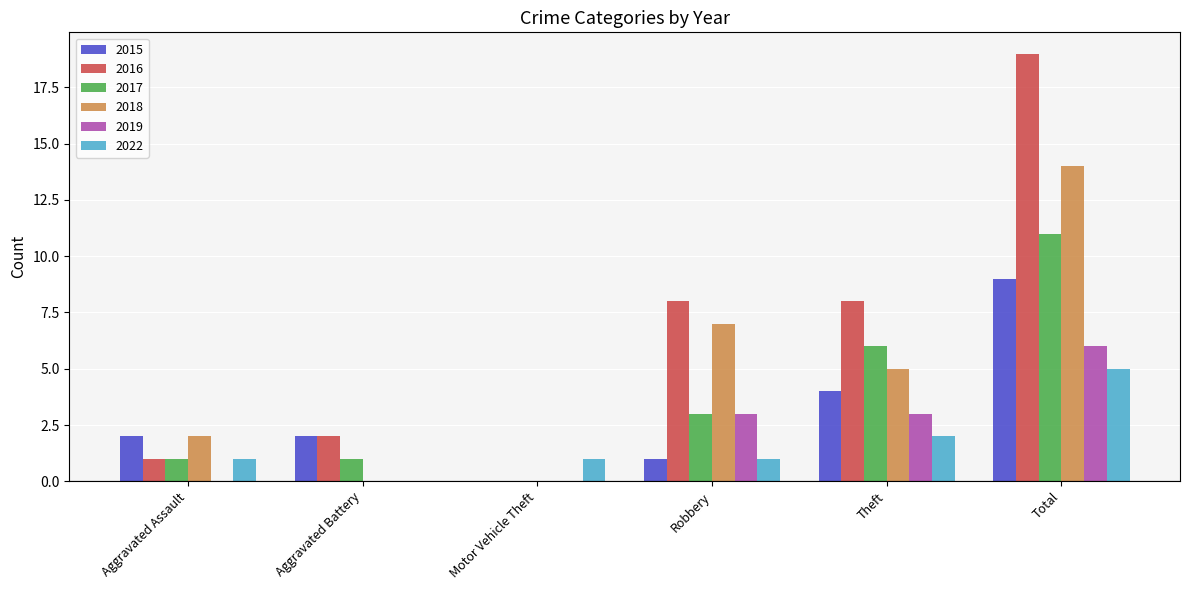

What is the spread (max minus min) of values at Theft?

6